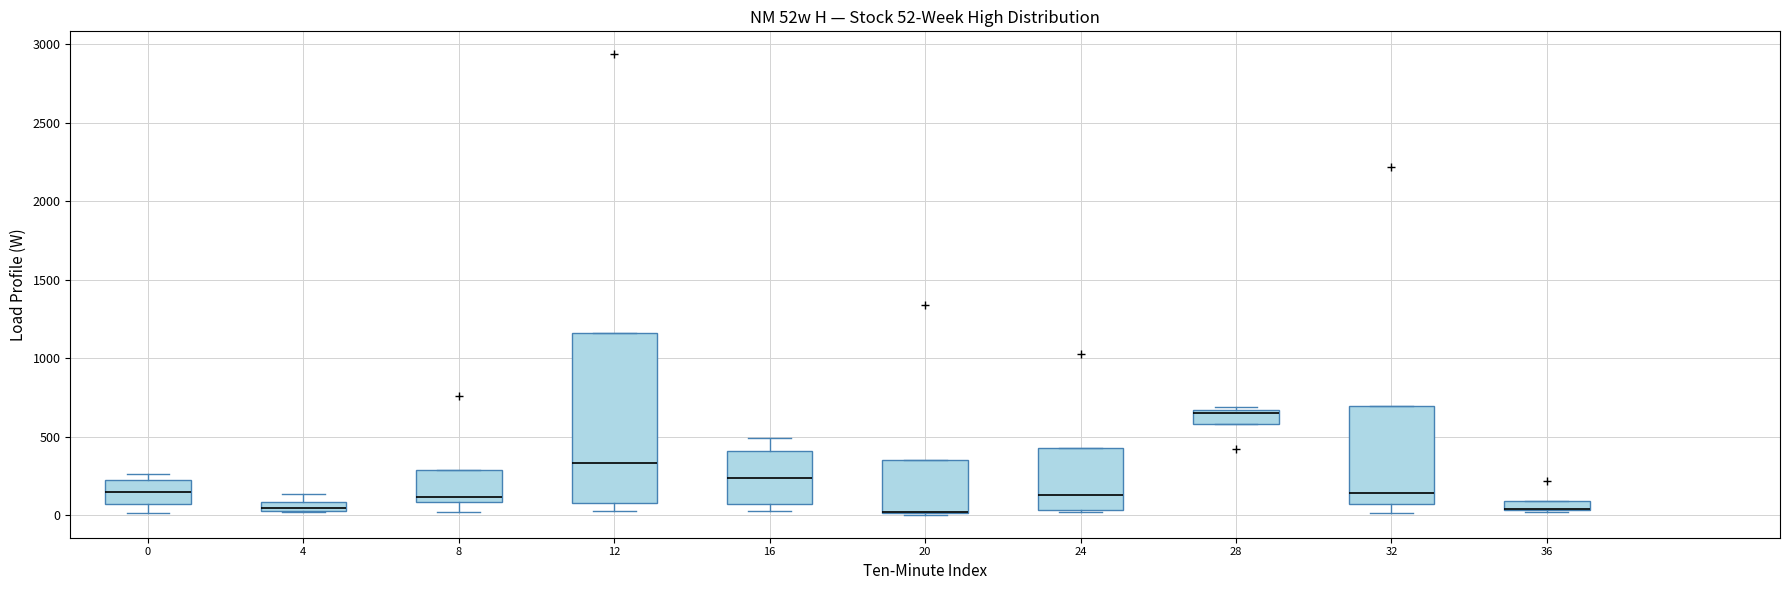

Which box is the tallest, from its lower edge to its upper edge?

12